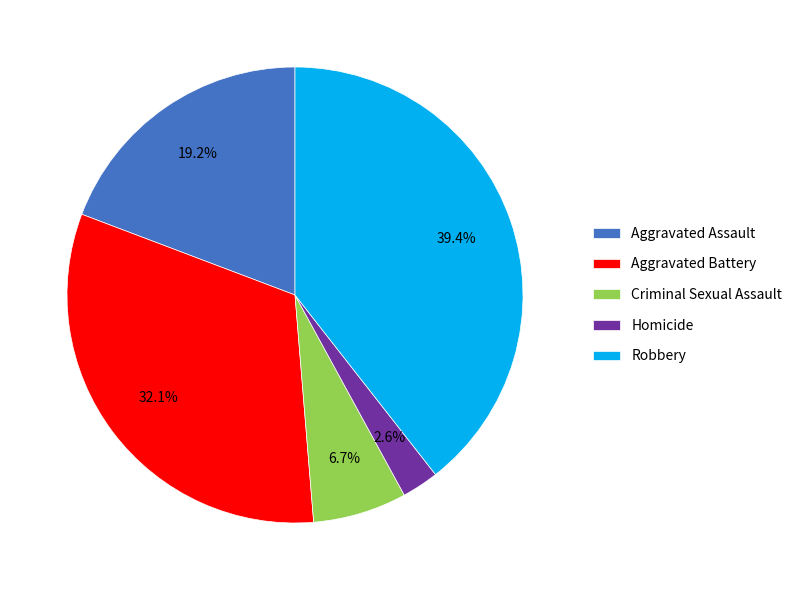

What percentage is the Homicide slice, to the nearest percent?

3%